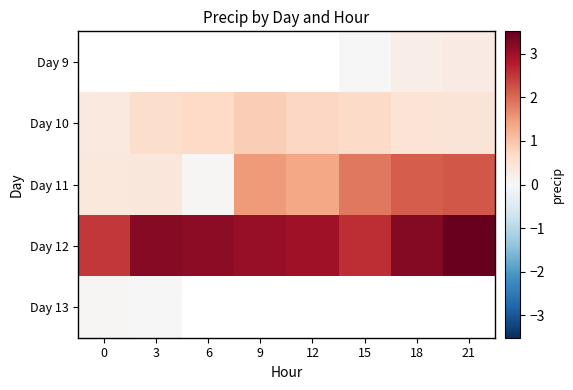

Rank the series by their maximum value, from lowest to highest.

Day 13, Day 9, Day 10, Day 11, Day 12